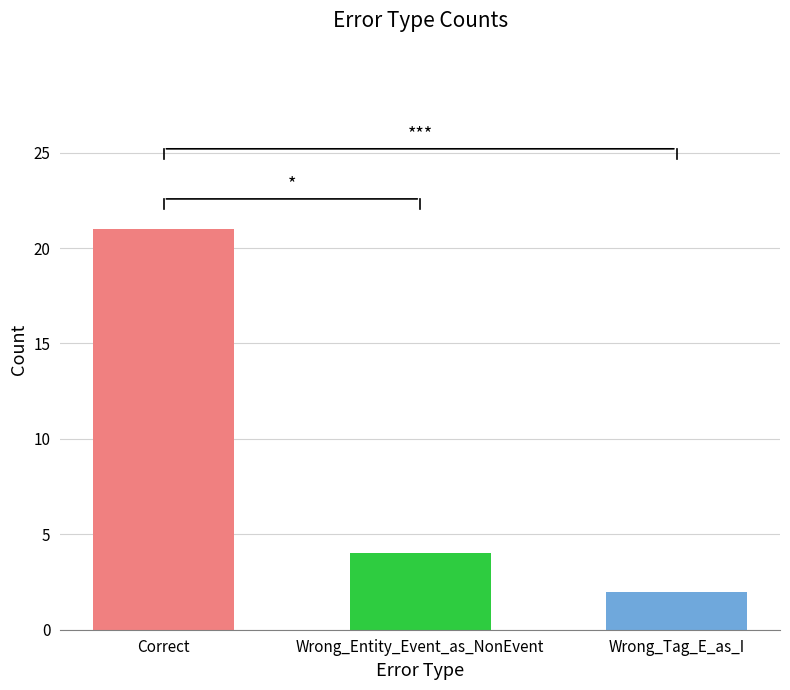

True or false: the data shows 13 at Correct.

False